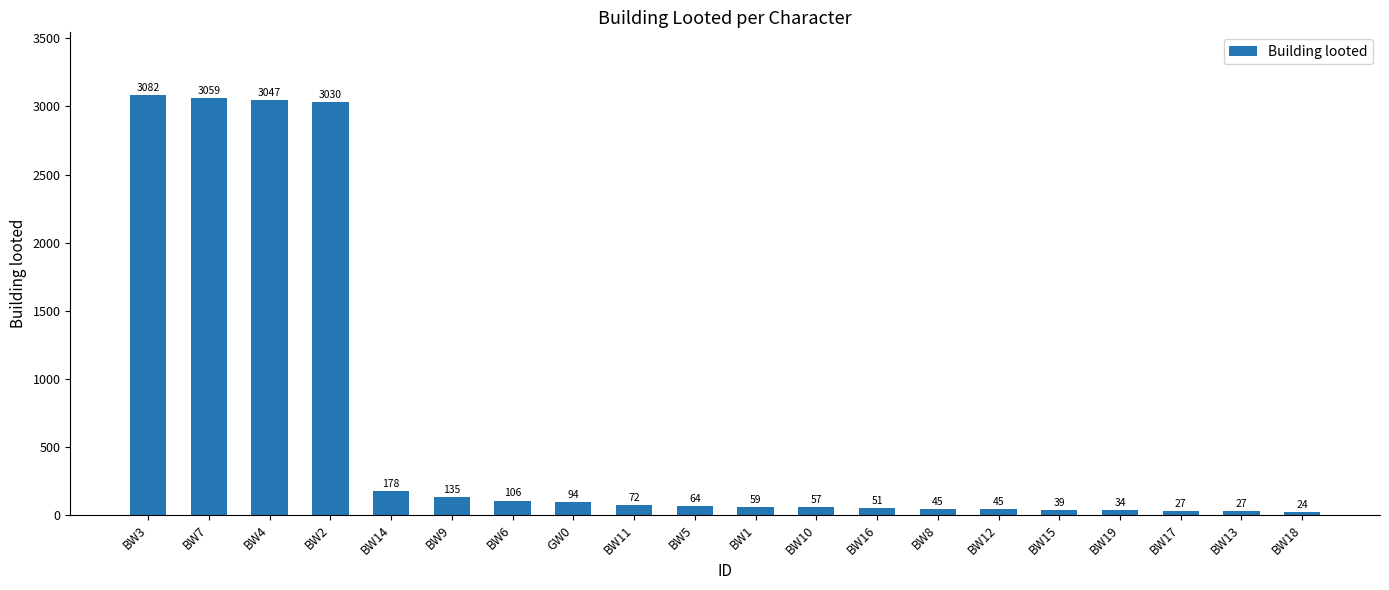

What is the label of the 1st bar from the right?

BW18